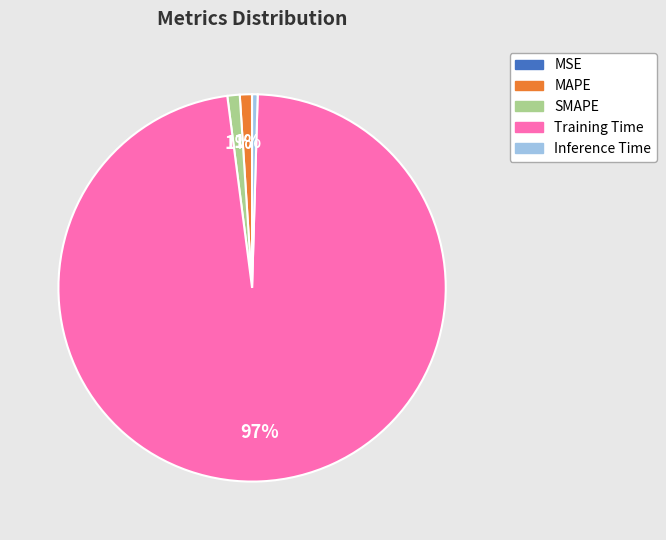

What percentage is the SMAPE slice, to the nearest percent?

1%